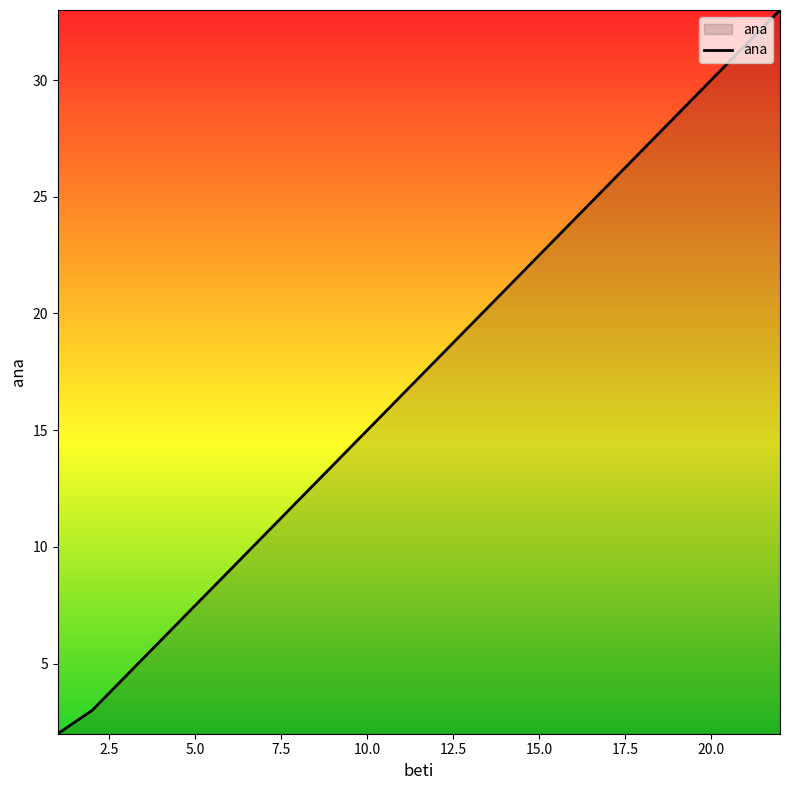

What is the average value?

13